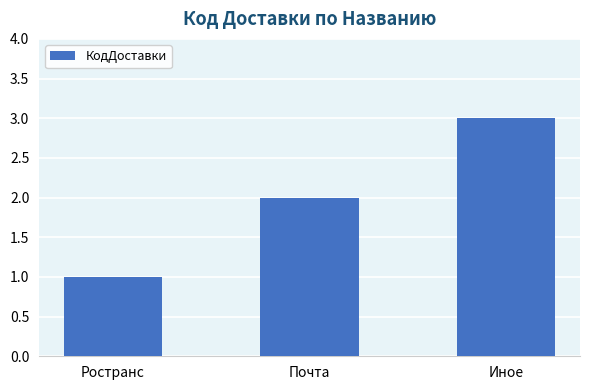

How many series are shown in this chart?

1